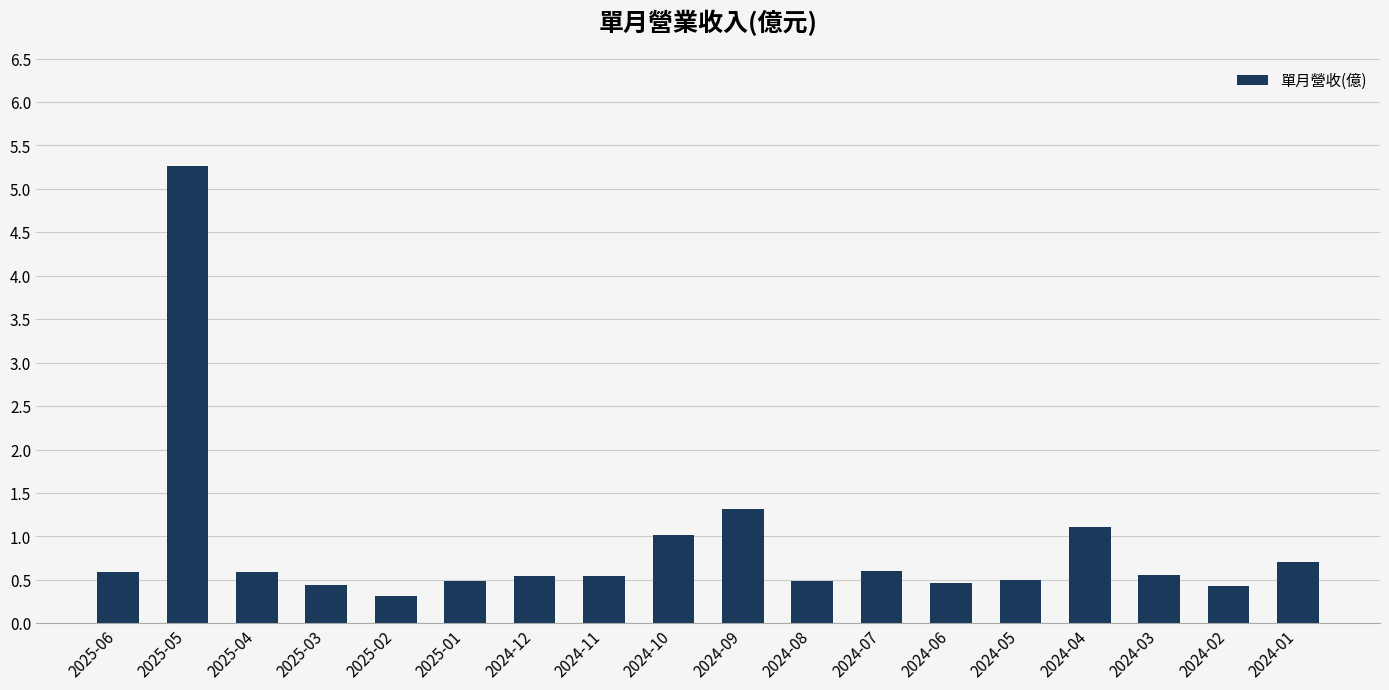

What is the change in value from 2025-03 to 2025-02?

-0.1